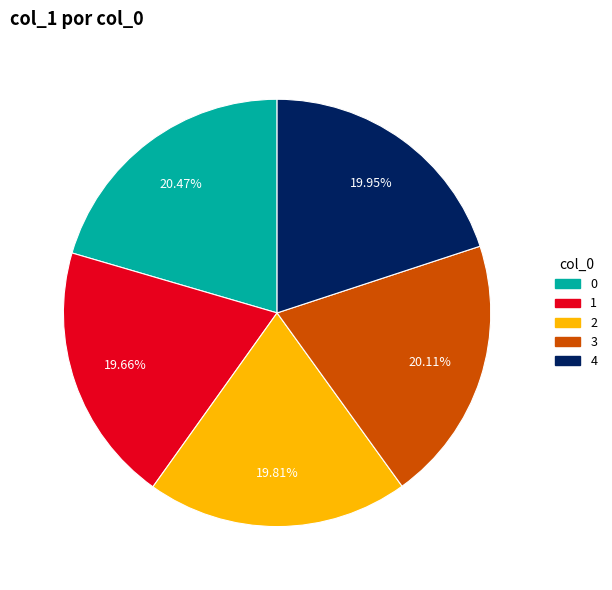

Does 0 account for over 50% of the chart?

No